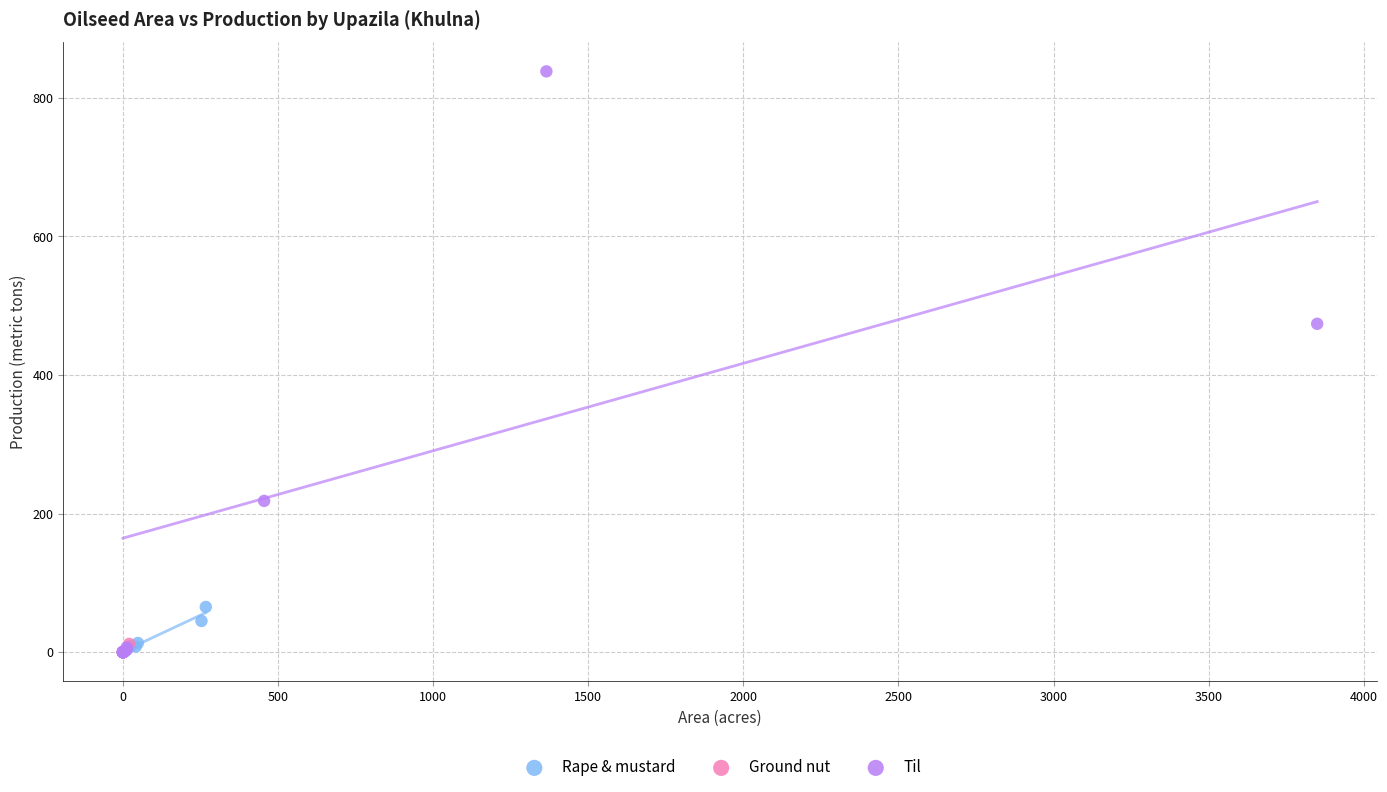

Which series has the largest Y range (max minus min)?

Til